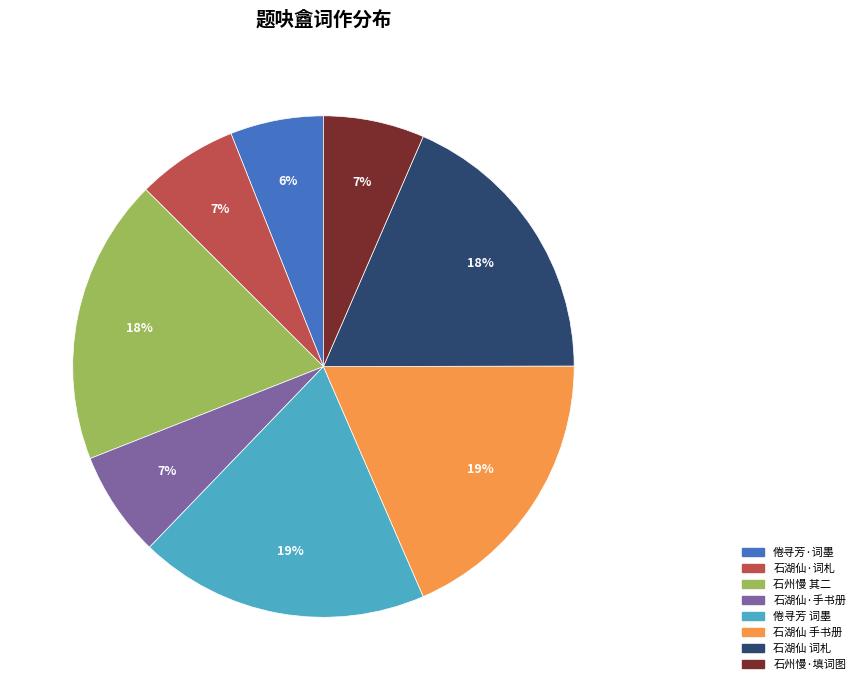

Is it true that 石湖仙·词札 is 7% of the pie?

True